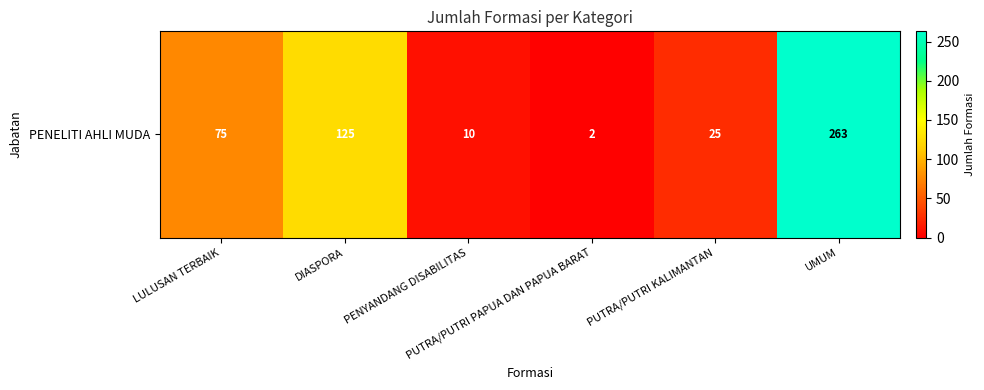

Where is the data nearest to the value 132?

DIASPORA